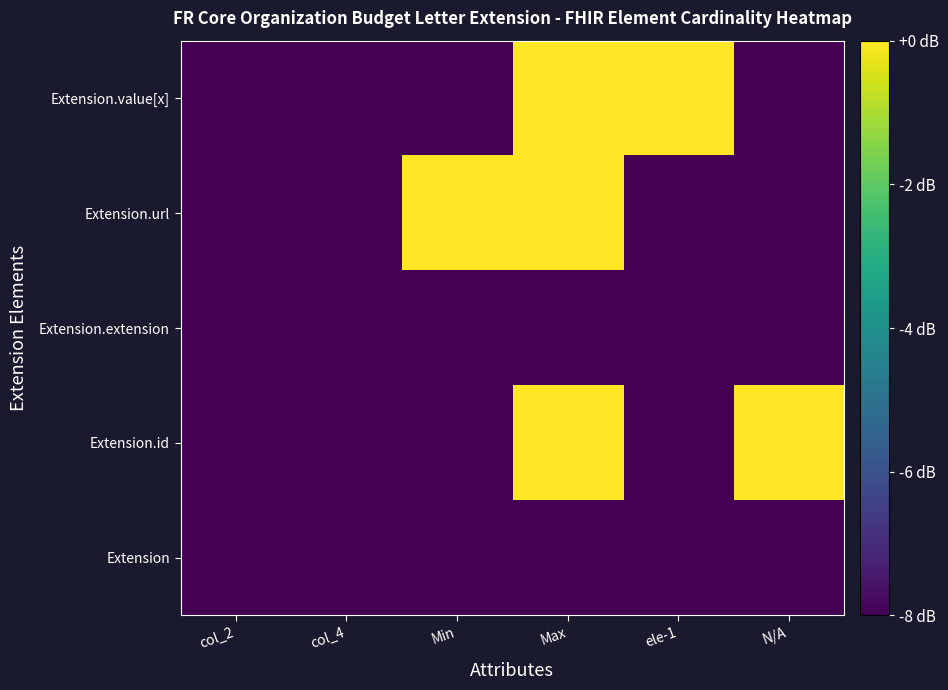

Which series has the widest spread of values?

Extension.id